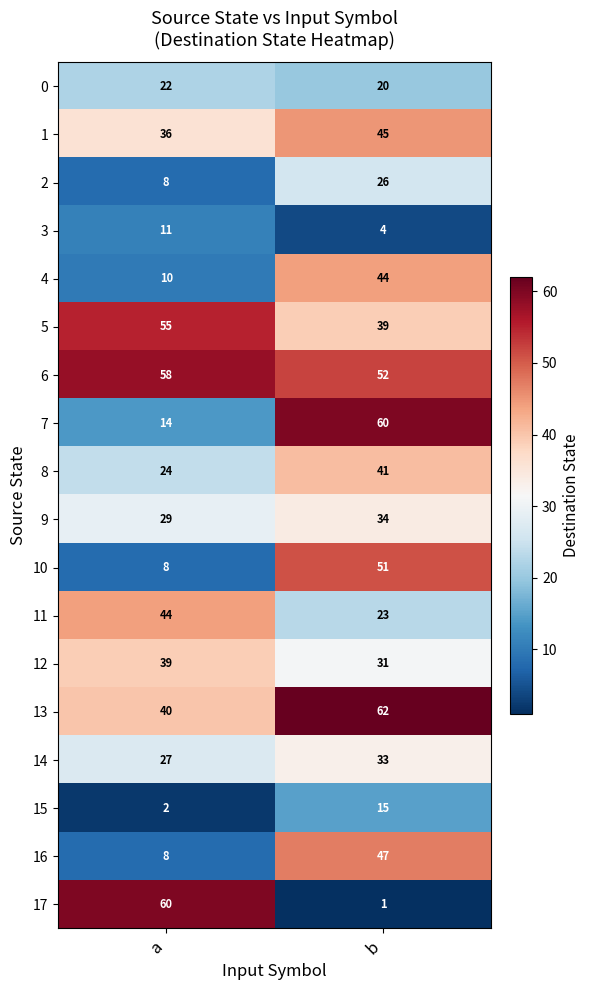

Which category has the lowest value across all series?

b